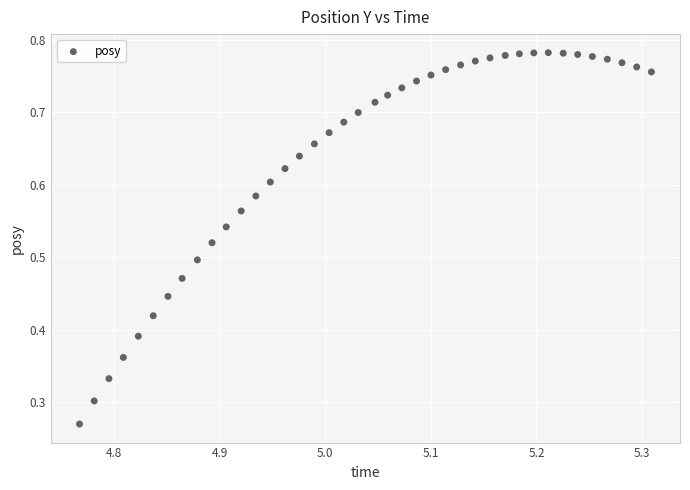

How many data points are displayed?

40